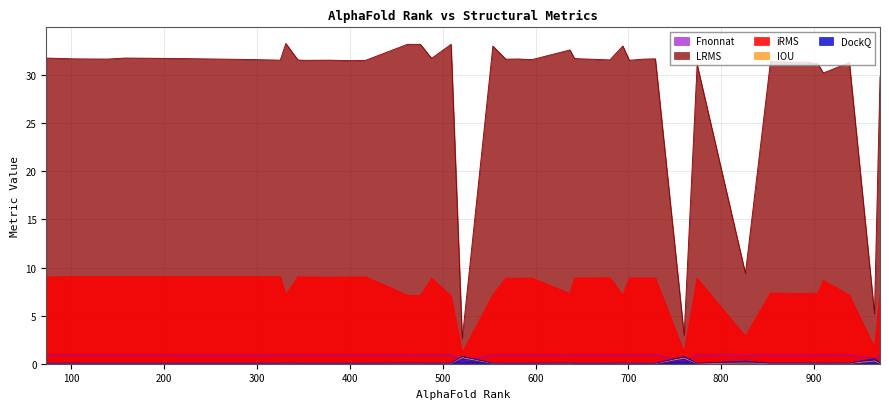

Which series has the largest range (max minus min)?

LRMS